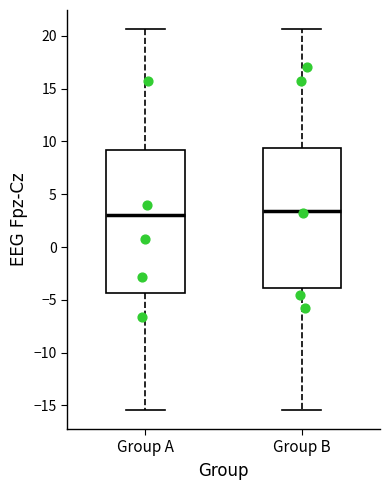

Reading left to right, read every box against the y-axis: the position of its median line, the range the box covers, and the ends of its whiskers. The values are not printed on the chart, so give them approximately, as read against the axis.

Group A: median 3.0, box -4.5 to 9.0, whiskers -15.5 to 20.5
Group B: median 3.5, box -4.0 to 9.5, whiskers -15.5 to 20.5